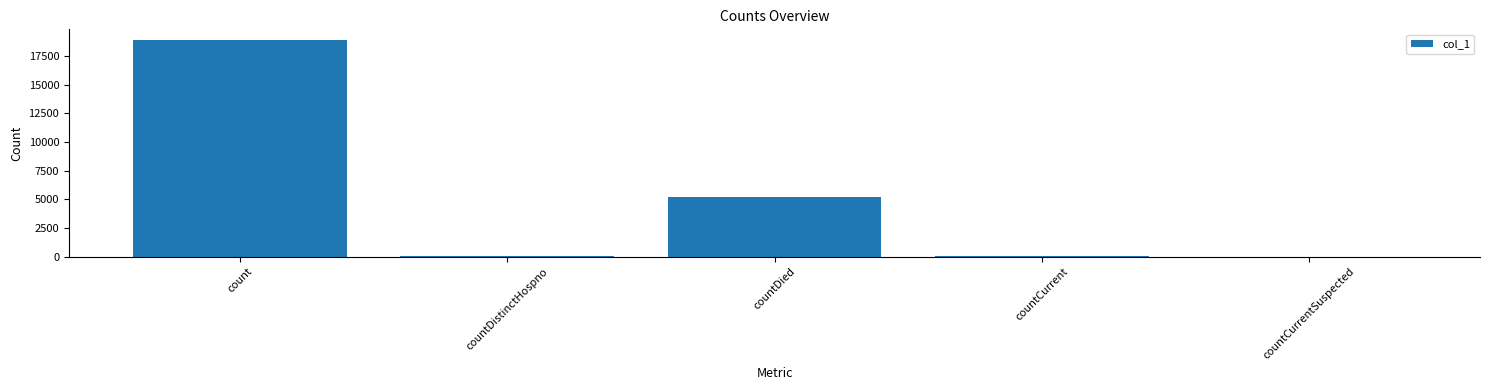

Count the number of data series in this chart.

1